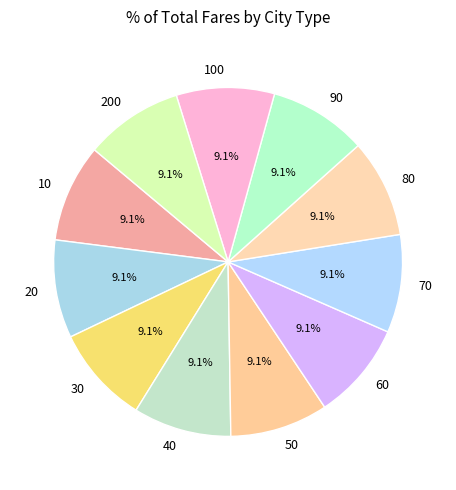

To the nearest percent, what portion does 60 represent?

9%